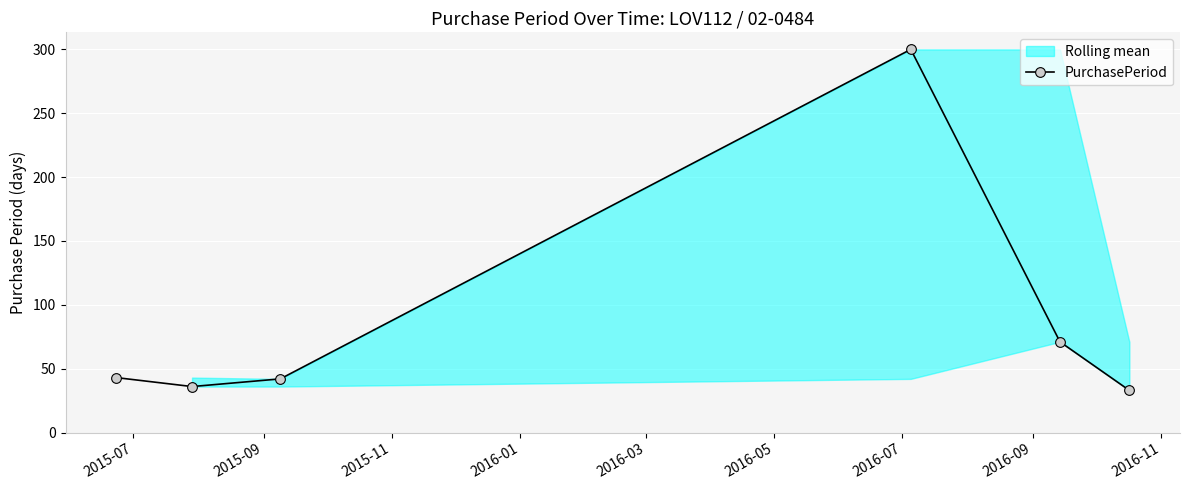

How many interior local peaks does the PurchasePeriod series have?

1